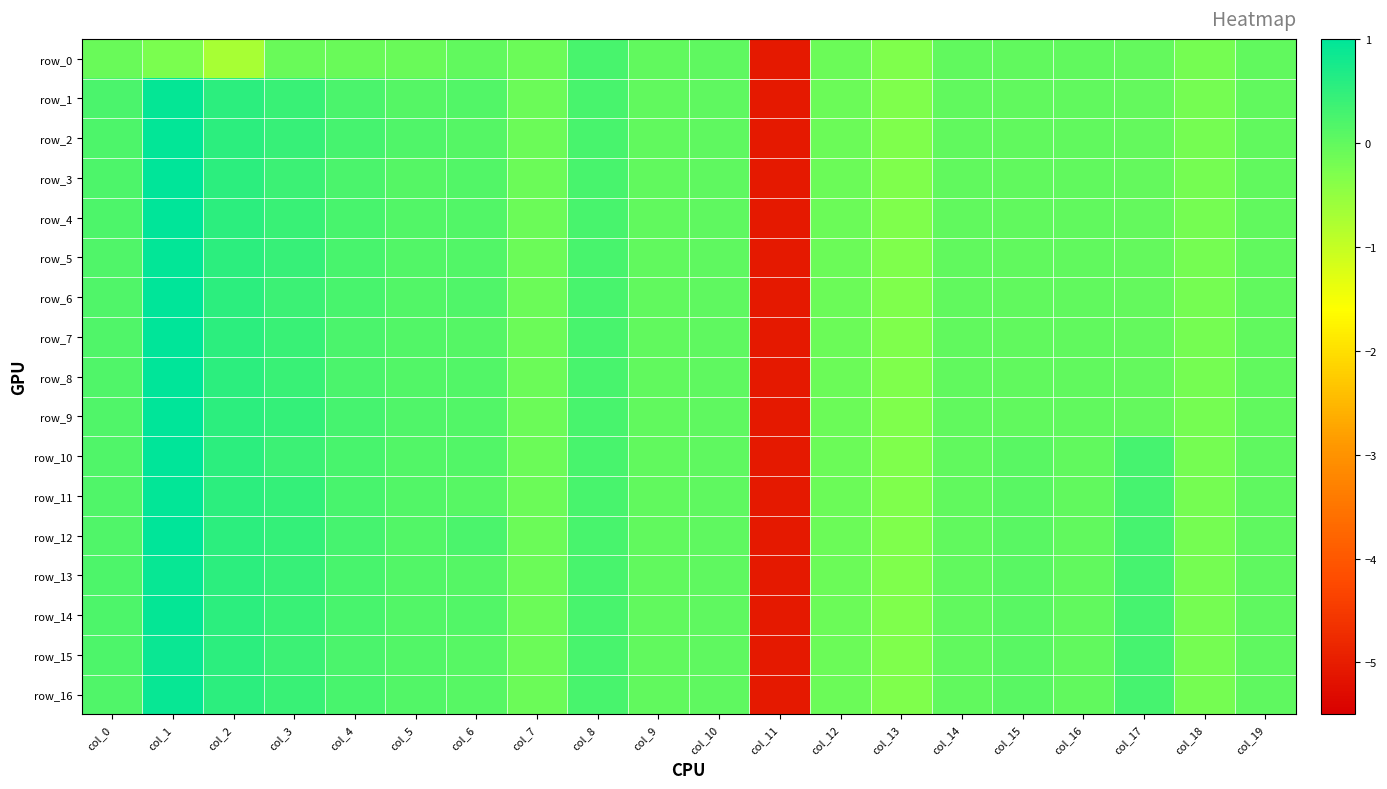

How many data points in row_13 are above 0?

12